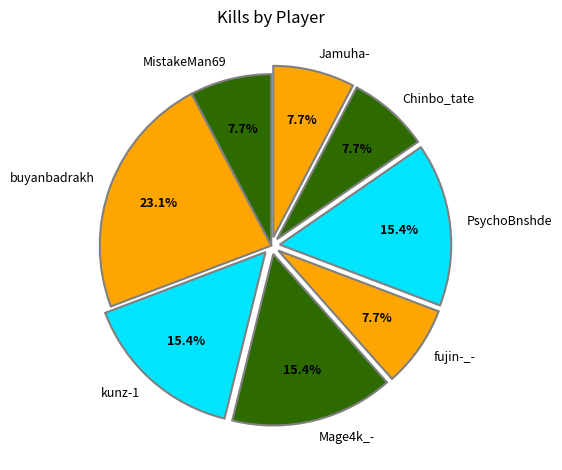

What is the largest slice in the pie chart?

buyanbadrakh